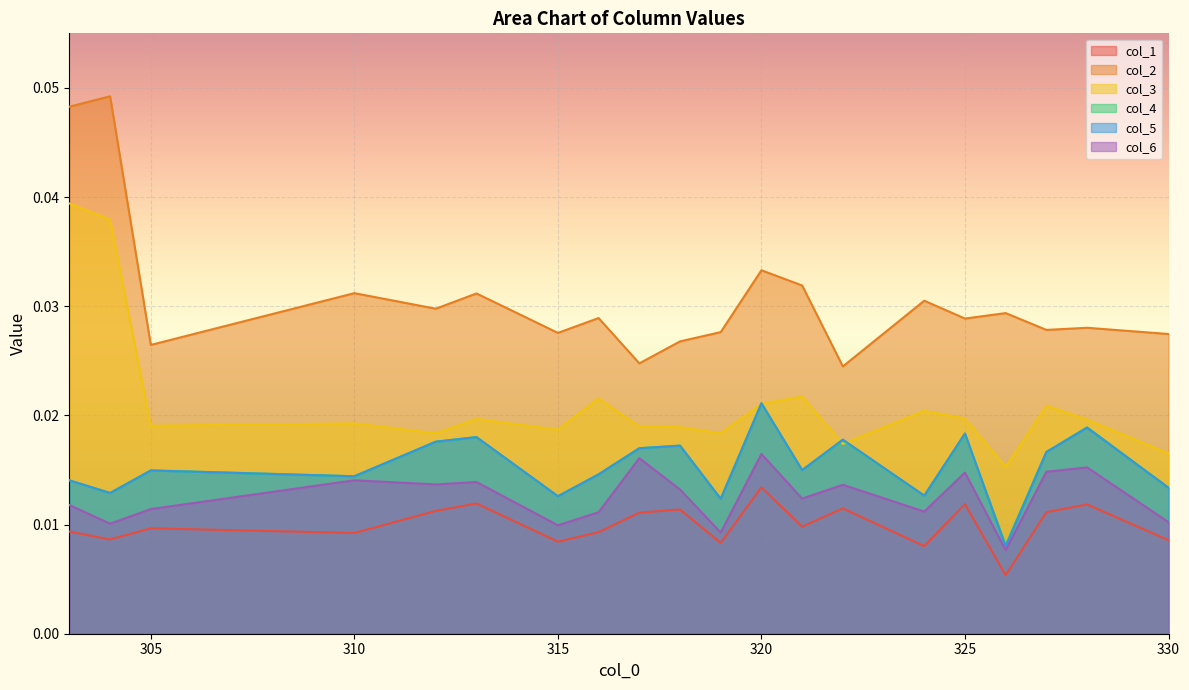

Which series has the widest spread of values?

col_2